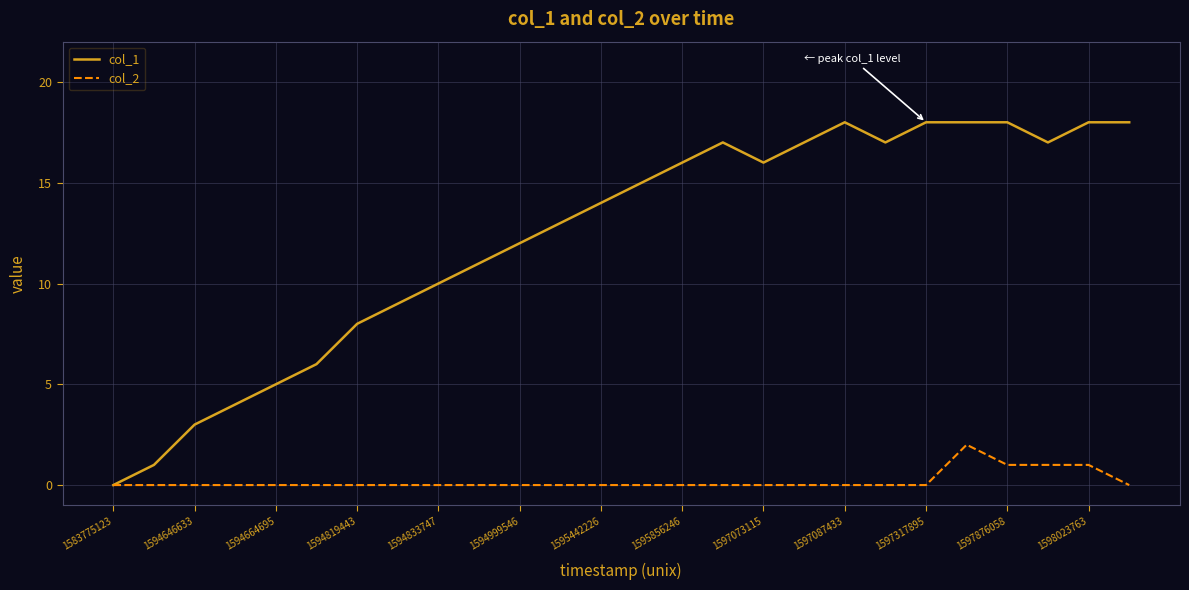

Which series has the largest total across all categories?

col_1